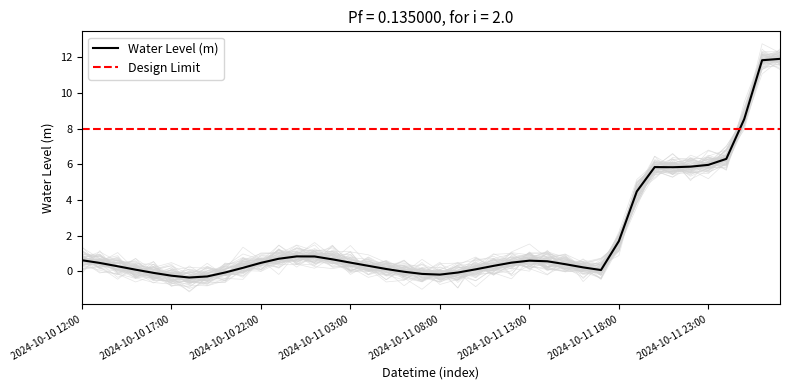

At which category does the chart reach its peak across all series?

2024-10-12 03:00